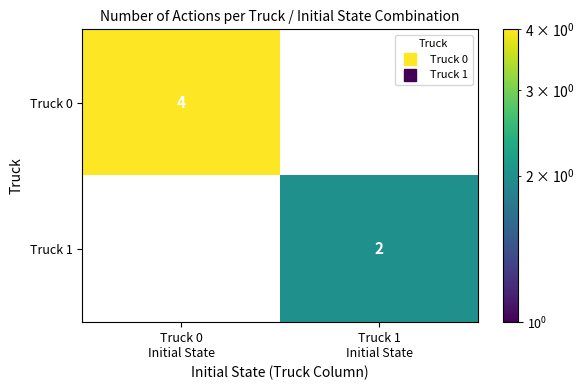

At which category is the sum across all series the highest?

Truck 0
Initial State